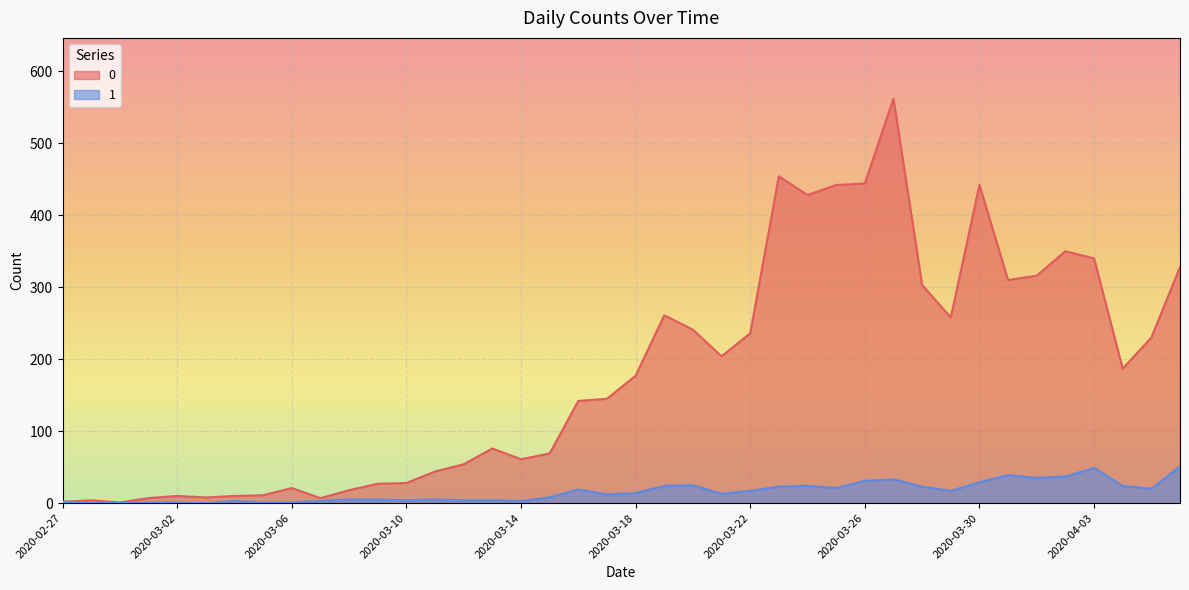

What is the spread (max minus min) of values at 2020-03-27?

529